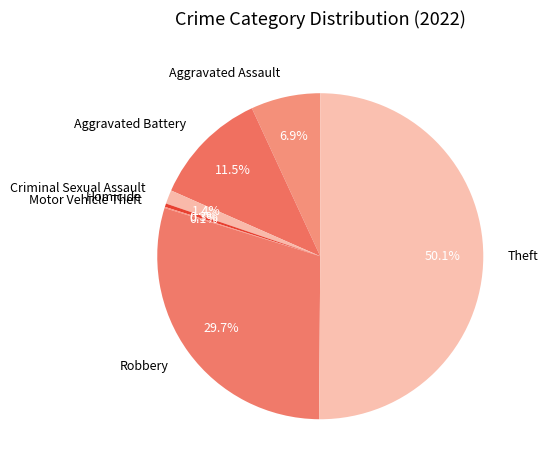

Which has a higher value, Criminal Sexual Assault or Aggravated Battery?

Aggravated Battery